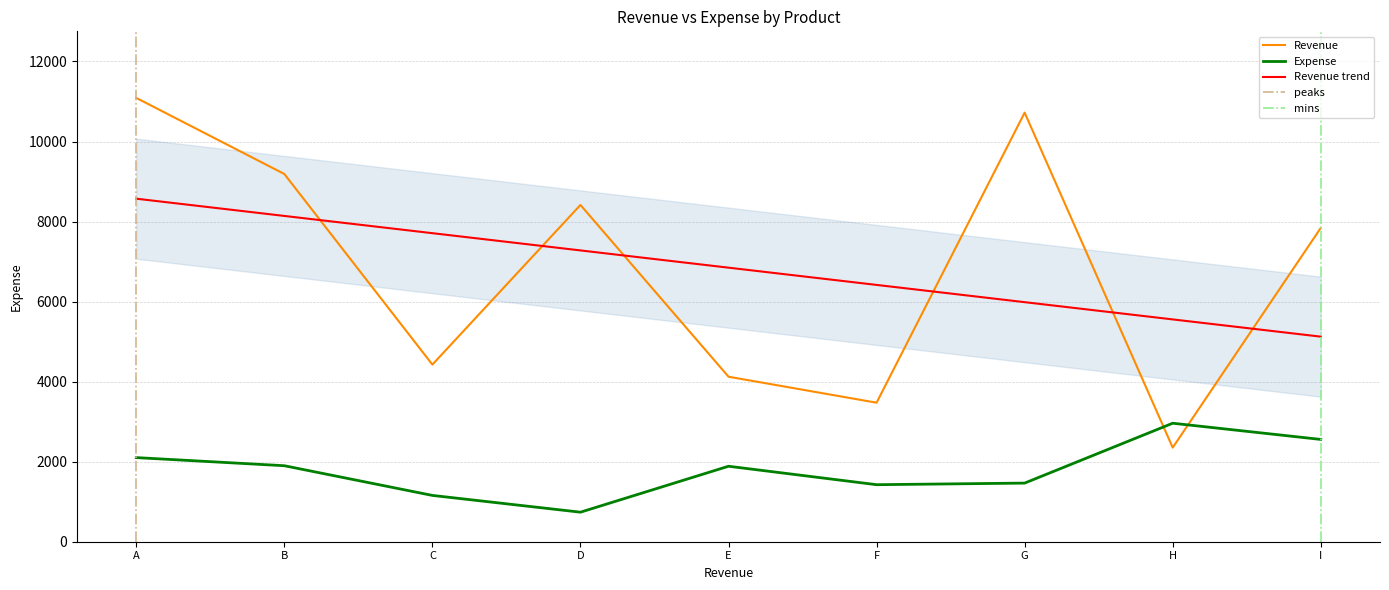

List the labels in order of Revenue value, largest first.

A, G, B, D, I, C, E, F, H